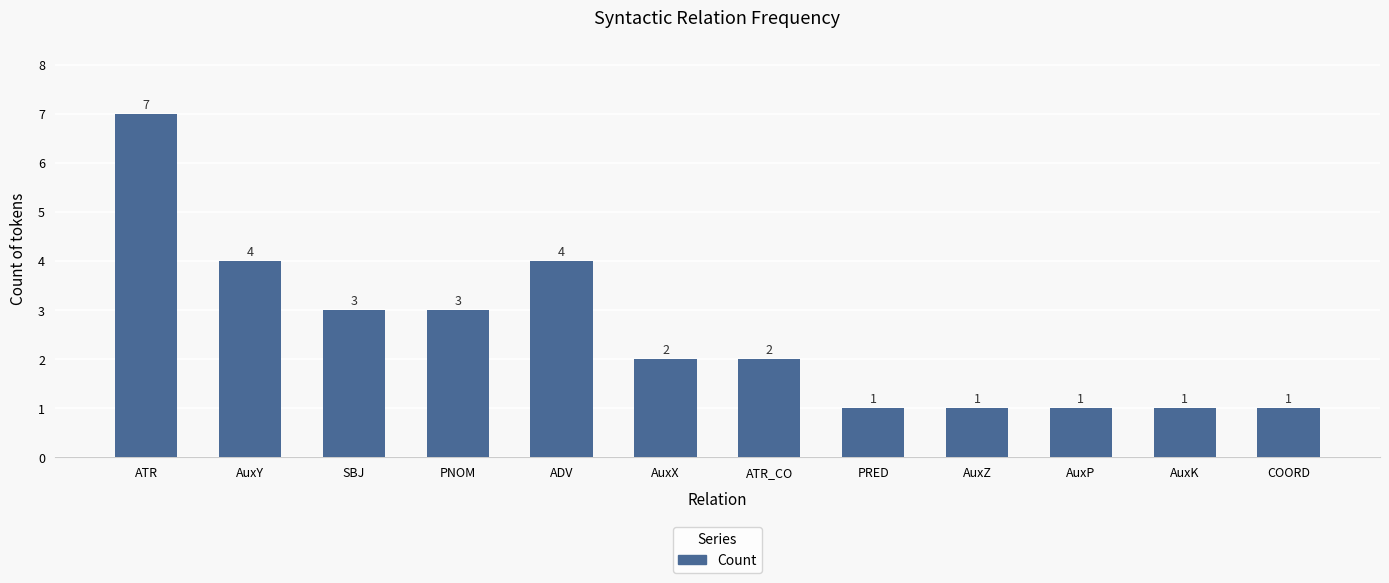

Does the chart contain any negative values?

No